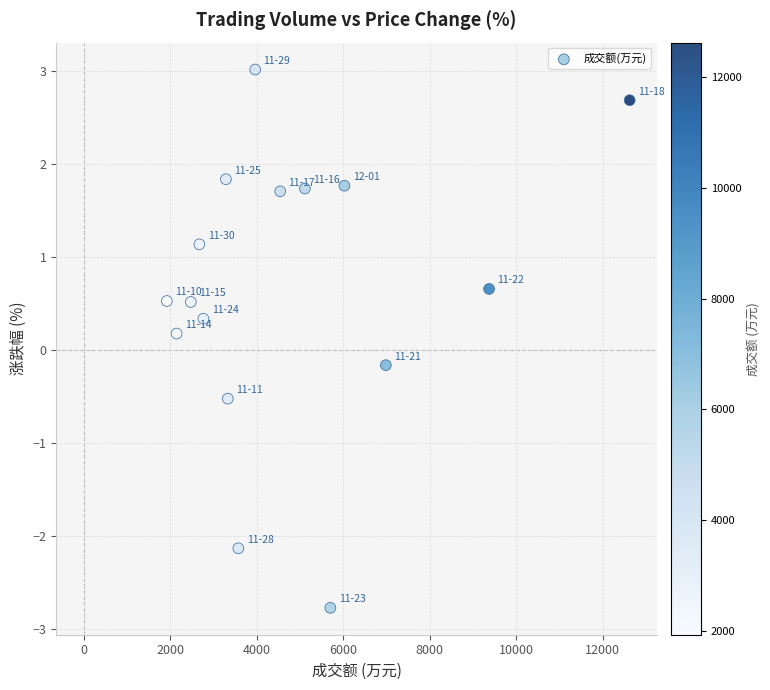

What is the range of Y values (max minus min)?

5.8